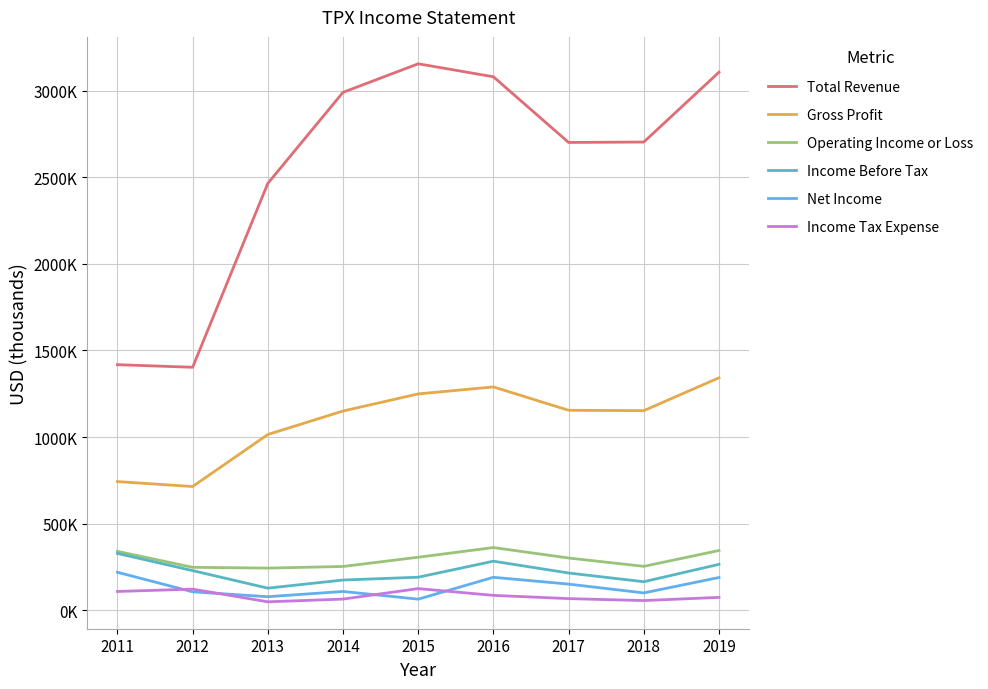

What are all the series names shown in the legend?

Total Revenue, Gross Profit, Operating Income or Loss, Income Before Tax, Net Income, Income Tax Expense